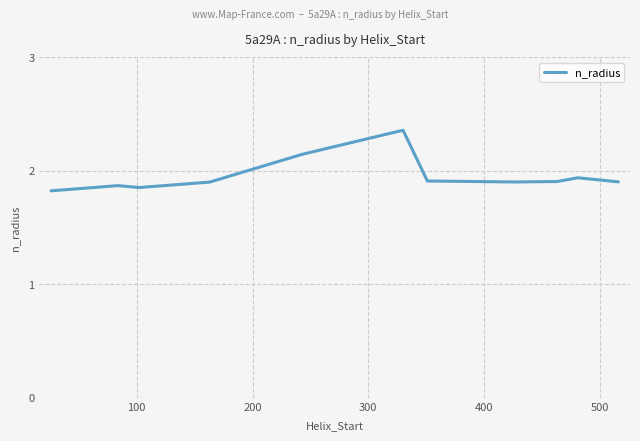

What is the smallest value displayed?

1.8